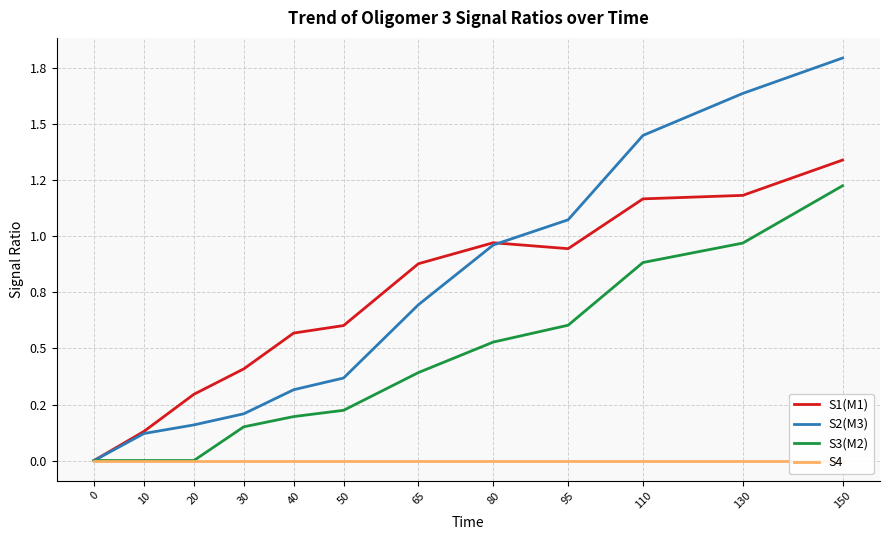

At which category is the sum across all series the highest?

150